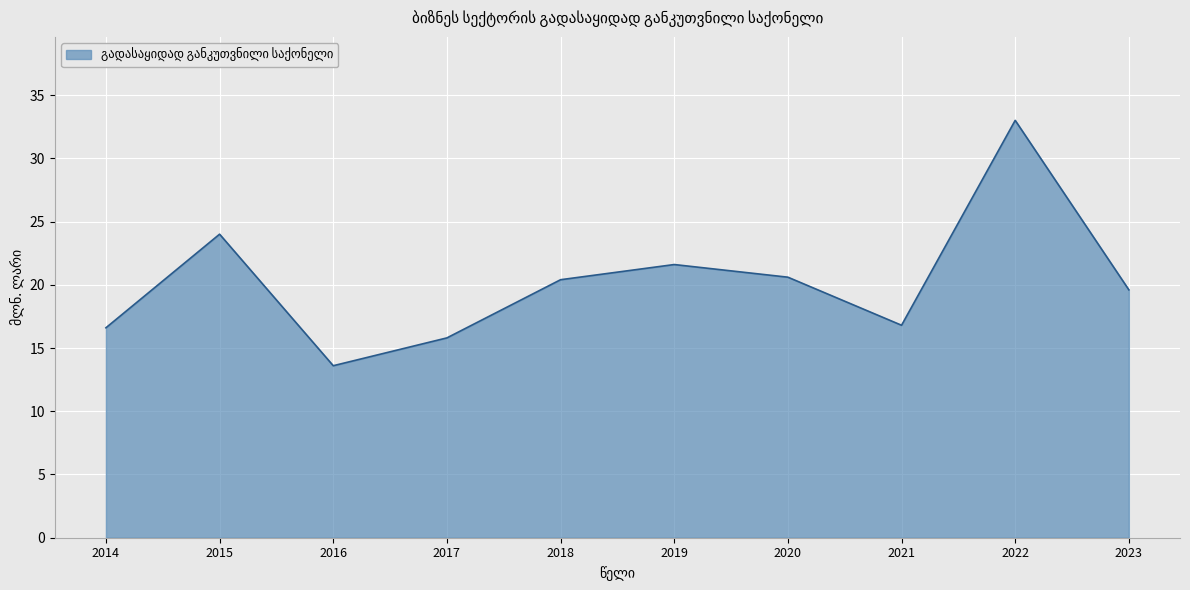

At which category does the chart reach its peak across all series?

2022